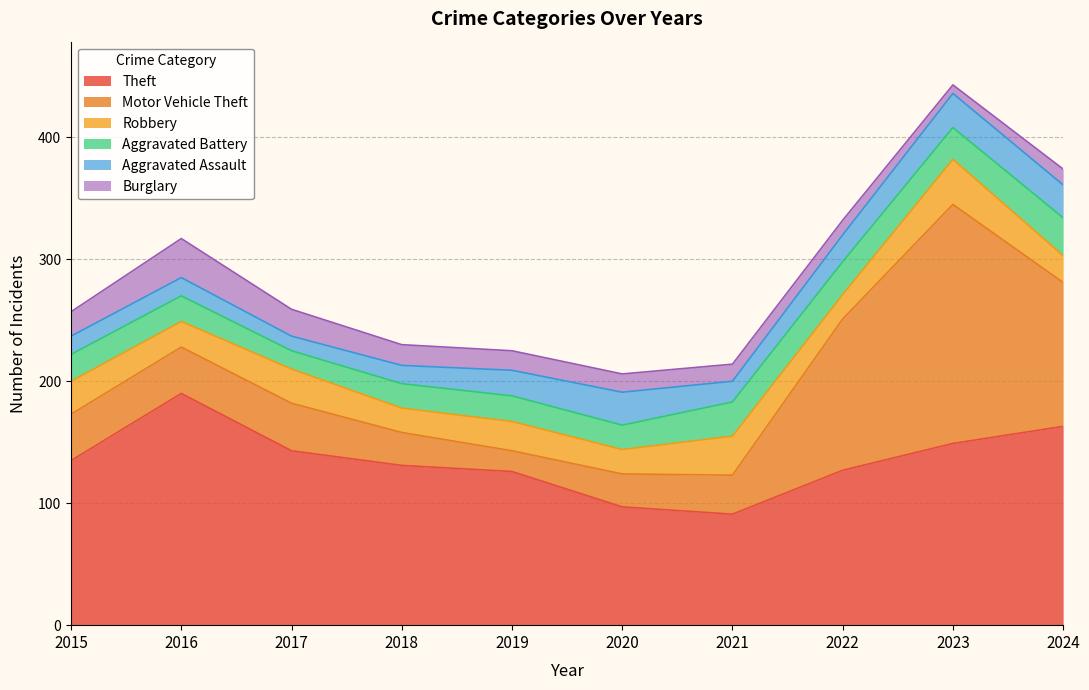

What is the total value across all series at 2016?

317